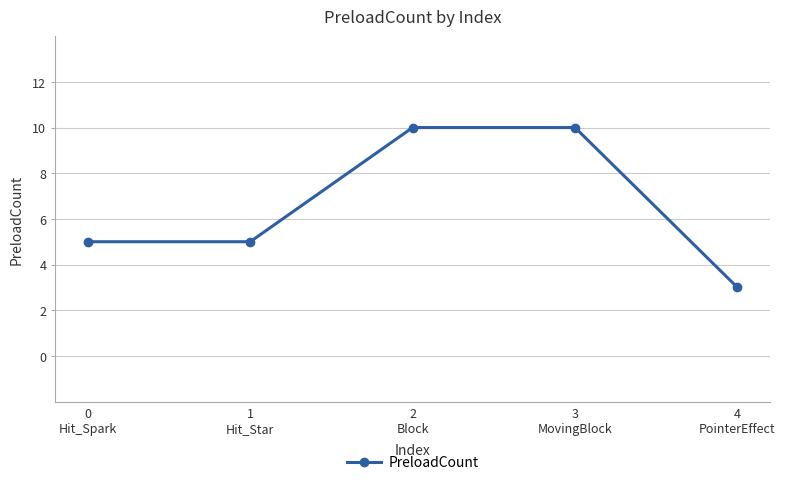

Approximately how many times larger is the value at 0
Hit_Spark compared to 3
MovingBlock?

0.5